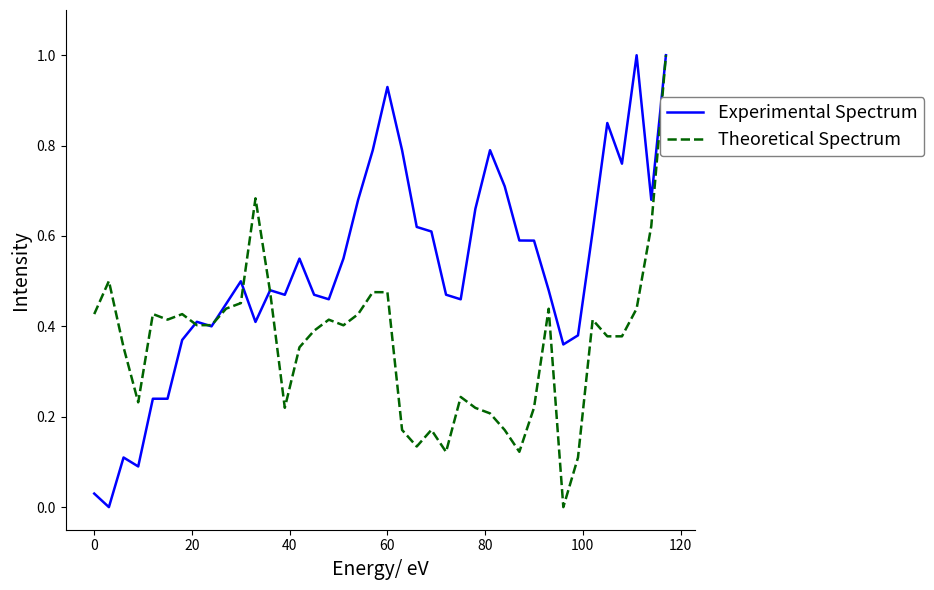

Which series has the largest total across all categories?

Experimental Spectrum